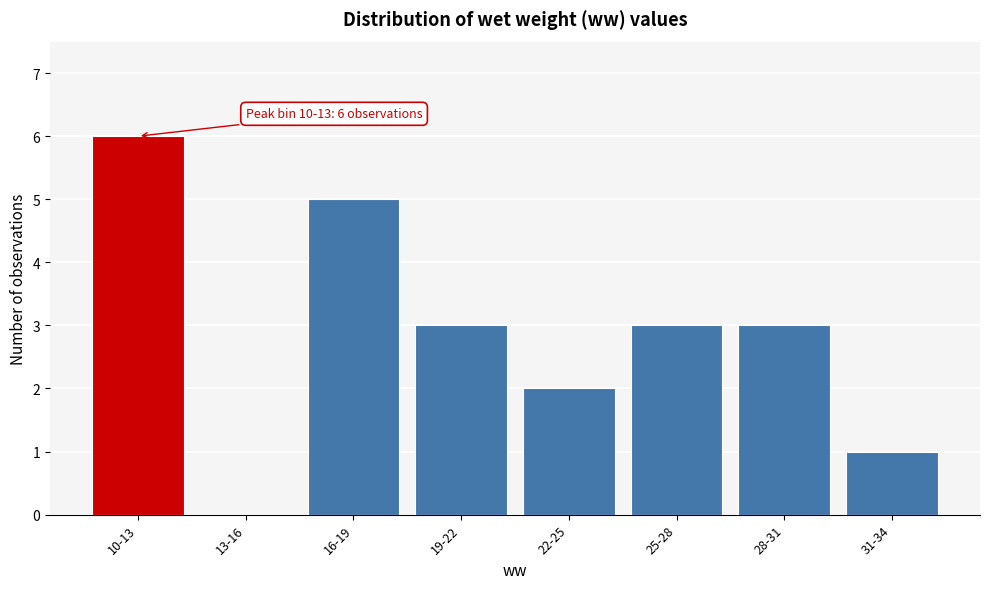

Reading left to right, what are all the values shown in this chart?

10-13=6	13-16=0	16-19=5	19-22=3	22-25=2	25-28=3	28-31=3	31-34=1